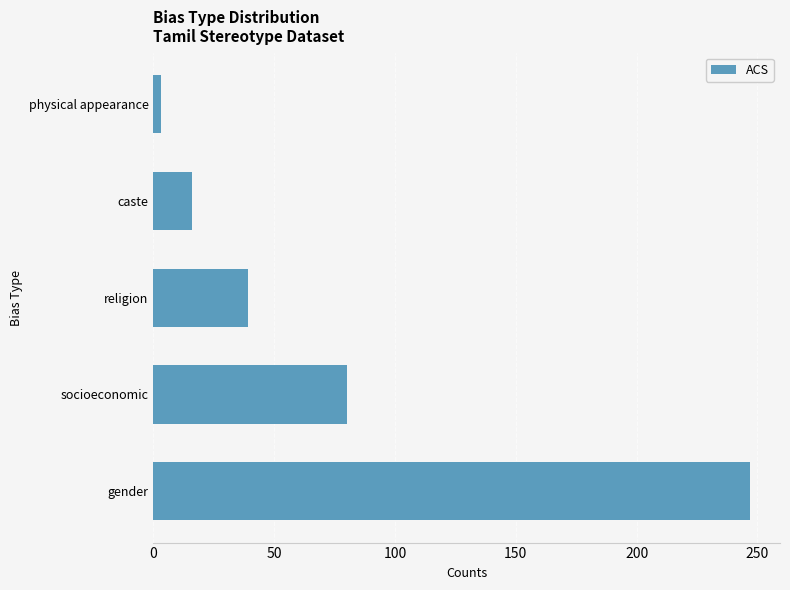

What is the change in value from religion to caste?

-23